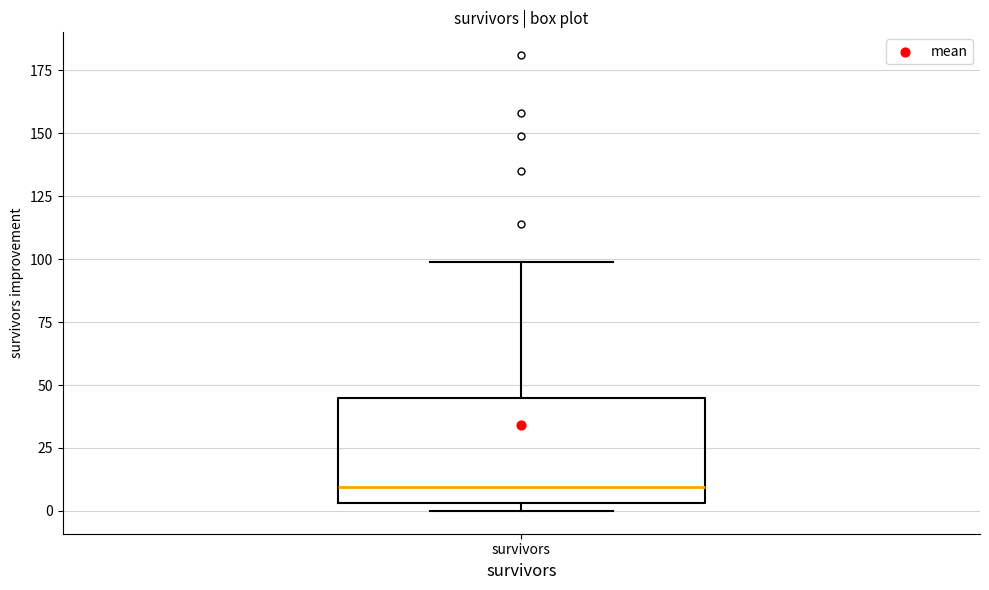

Where is the upper edge of the box for survivors on the y-axis? The values are not printed on the chart, so give them approximately, as read against the axis.

45